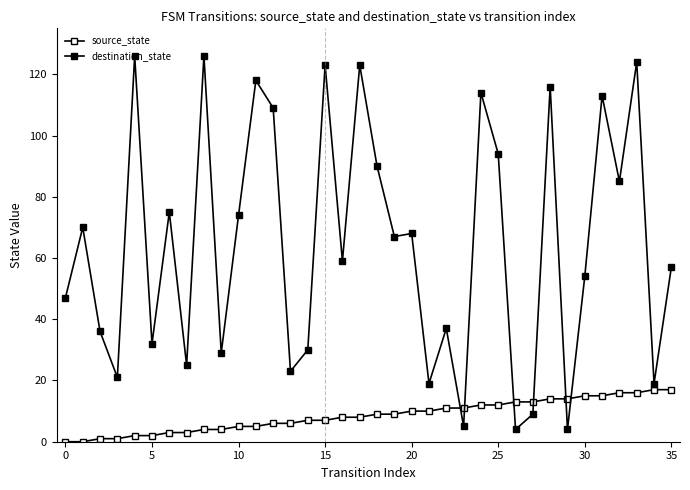

How many lines are shown in the chart?

2